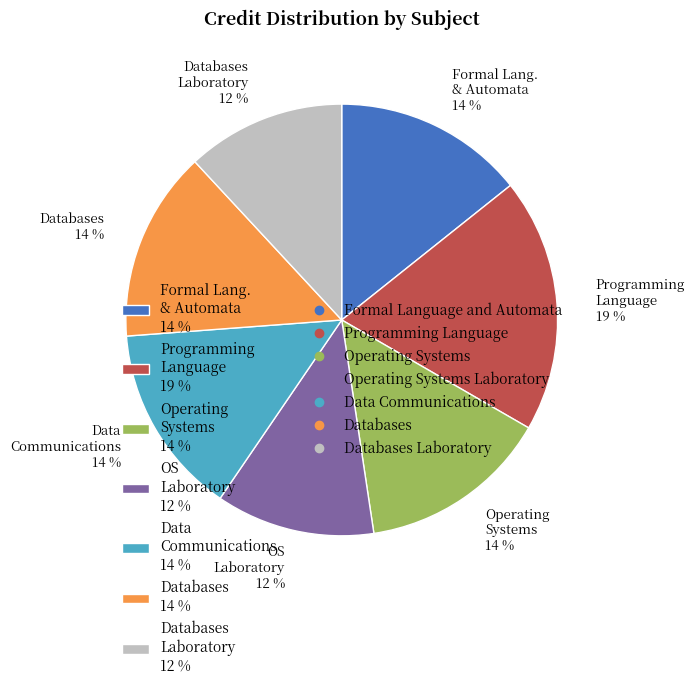

Which category has the biggest portion of the pie?

Programming Language 19 %